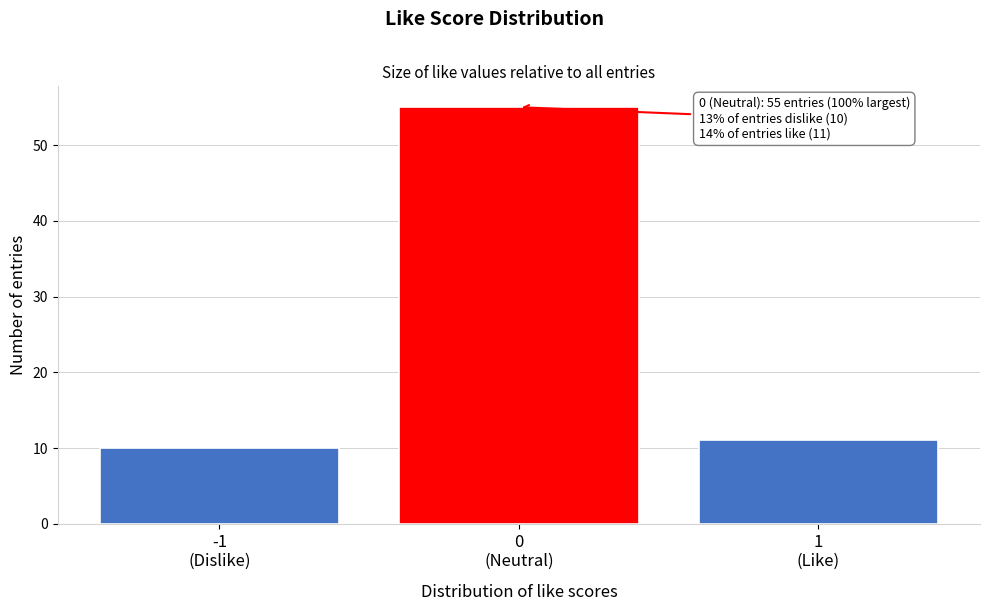

Reading right to left, transcribe all the data shown in this chart.

11	55	10